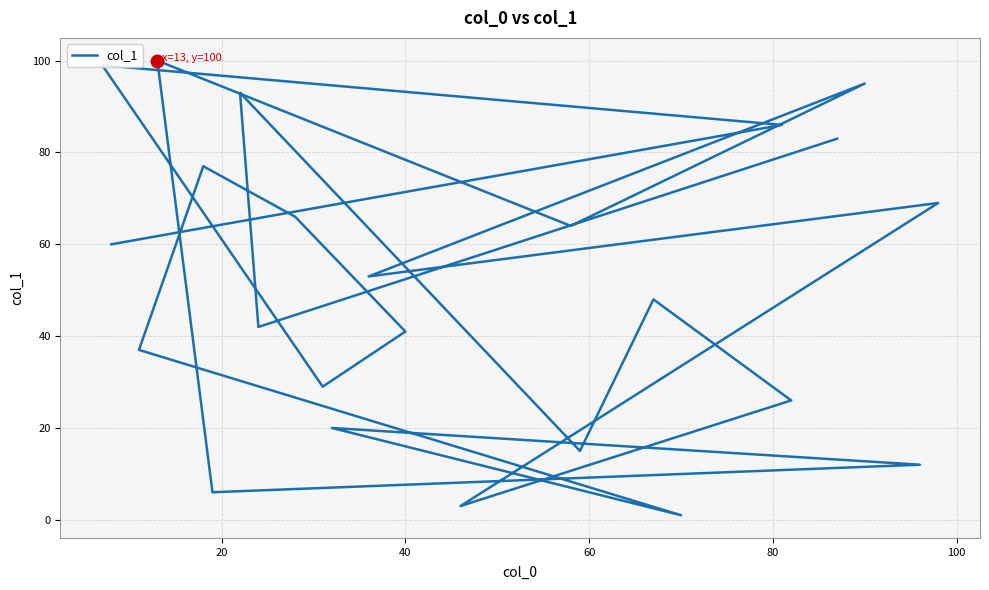

Between 17 and 20, which is larger?

20